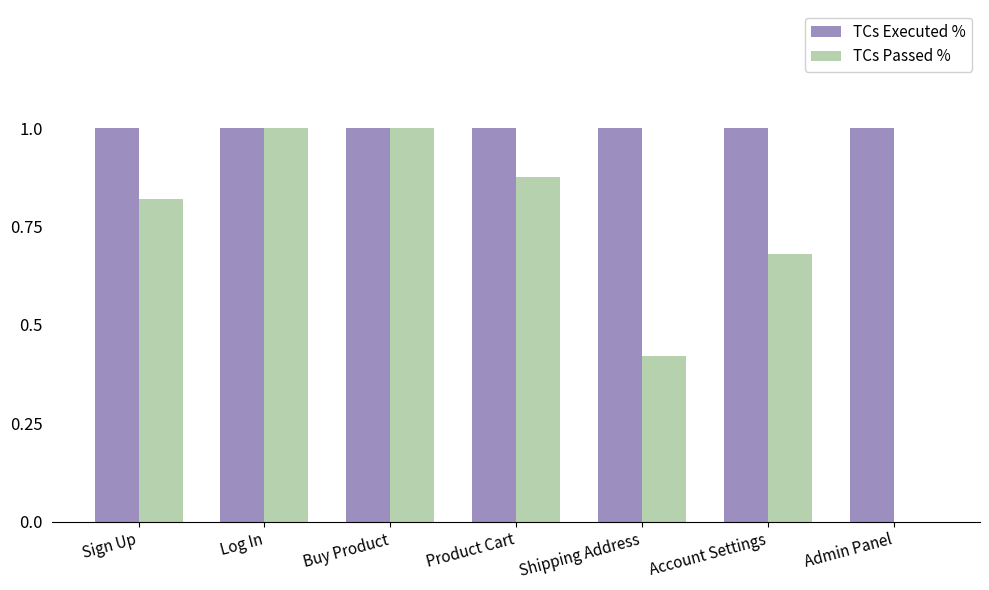

Is it true that TCs Executed % equals 1.0 at Account Settings?

True